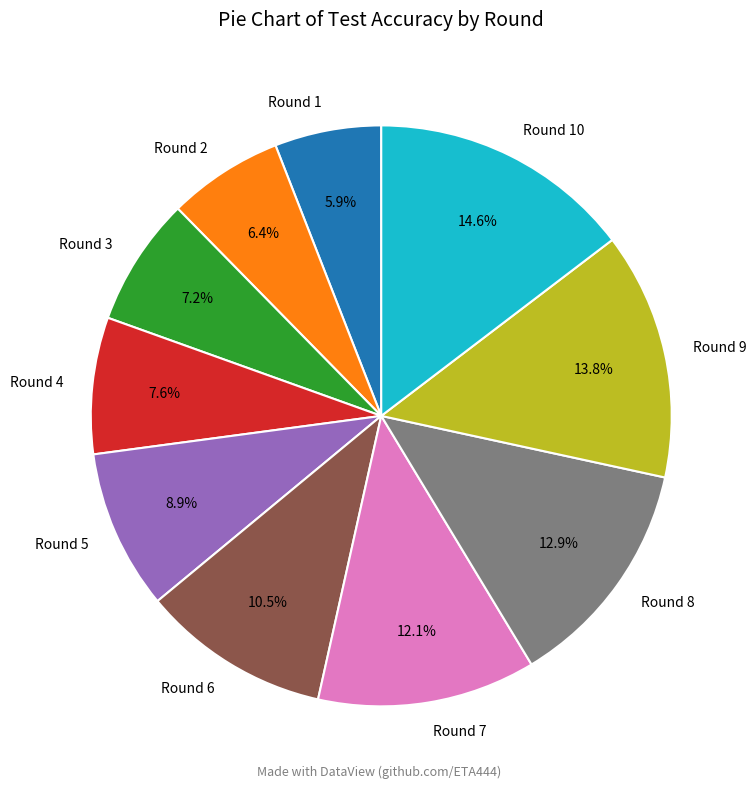

What portion of the pie excludes Round 4?

92.4%